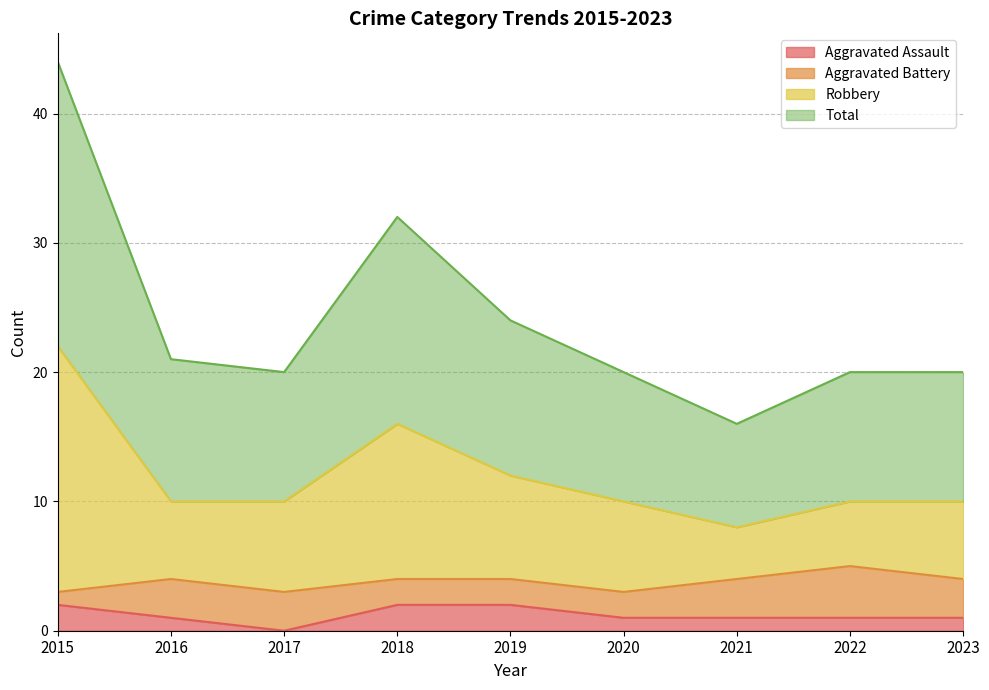

What is the value of the Total point at the 8th from the left?

20